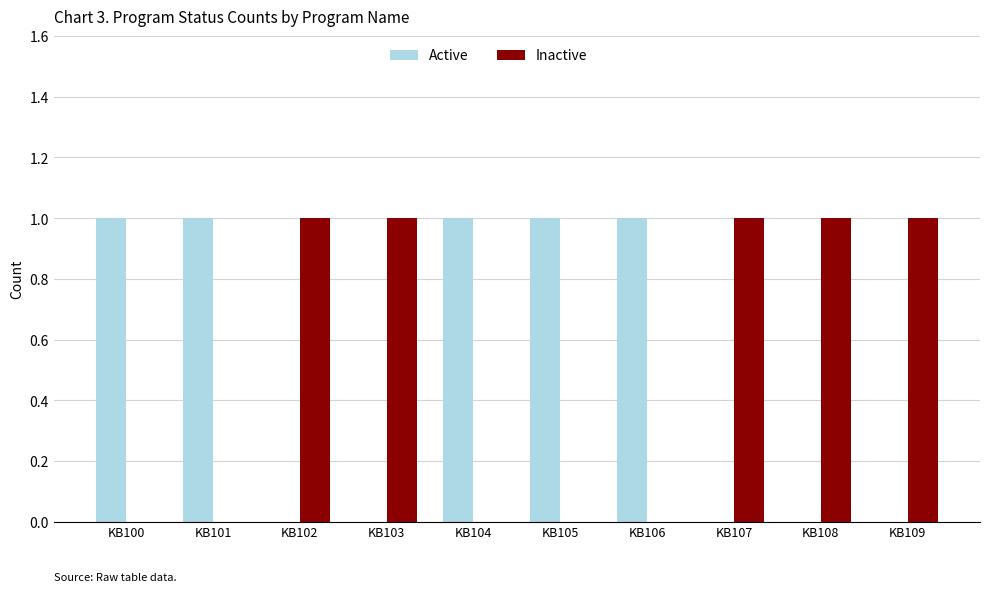

The Active series shows 0 at KB107. True or false?

True